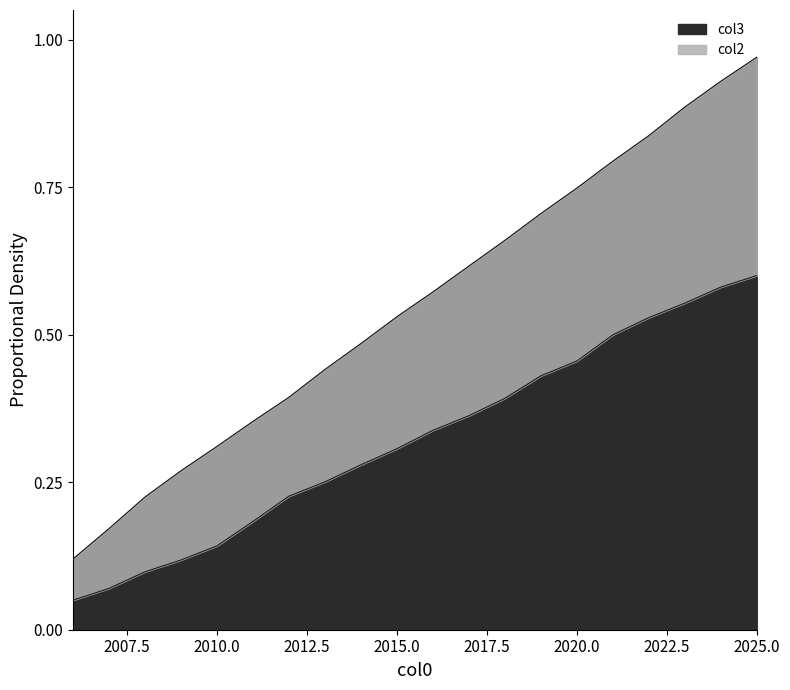

What are all the series names shown in the legend?

col2, col3